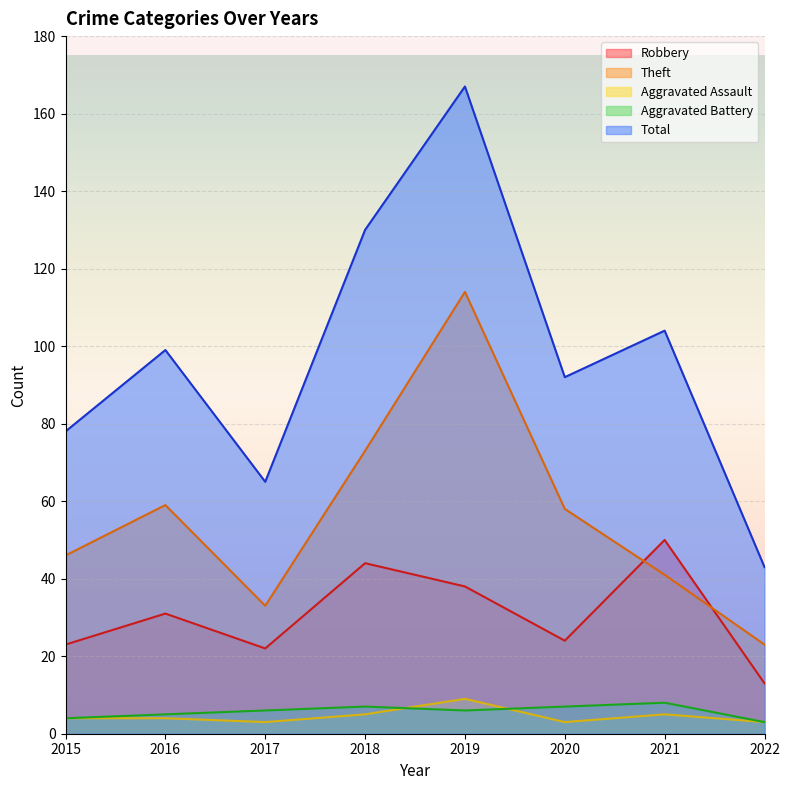

How many interior local peaks does the Aggravated Assault series have?

2